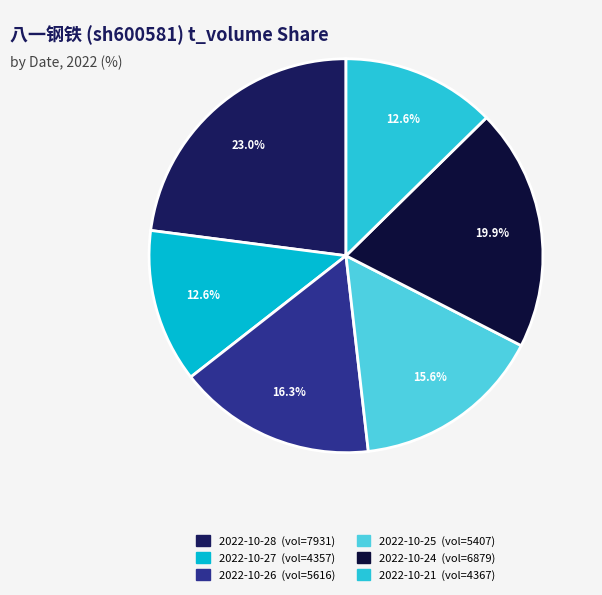

How many segments does this pie chart have?

6